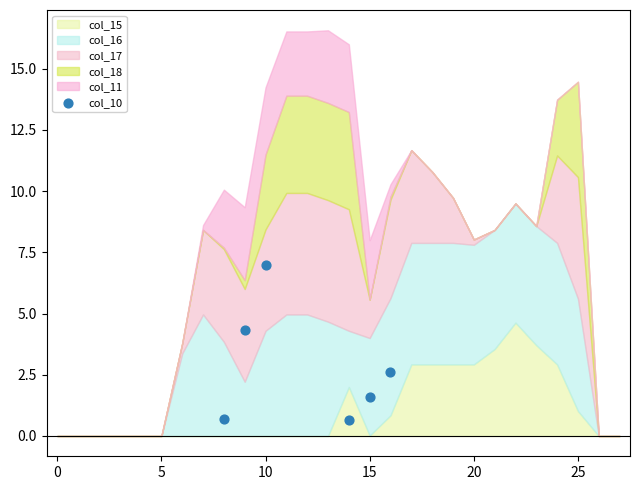

What is the range of X values (max minus min)?

8.0